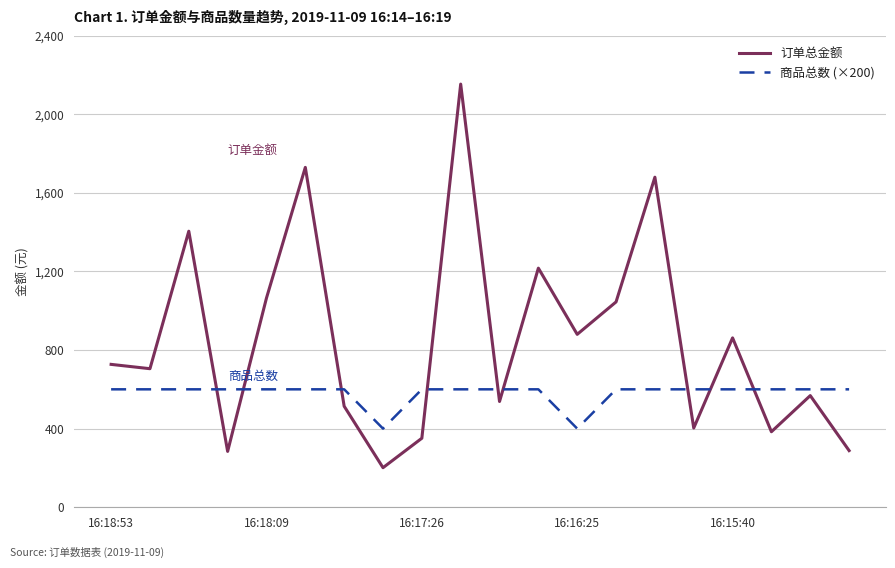

Which series has the largest range (max minus min)?

订单总金额